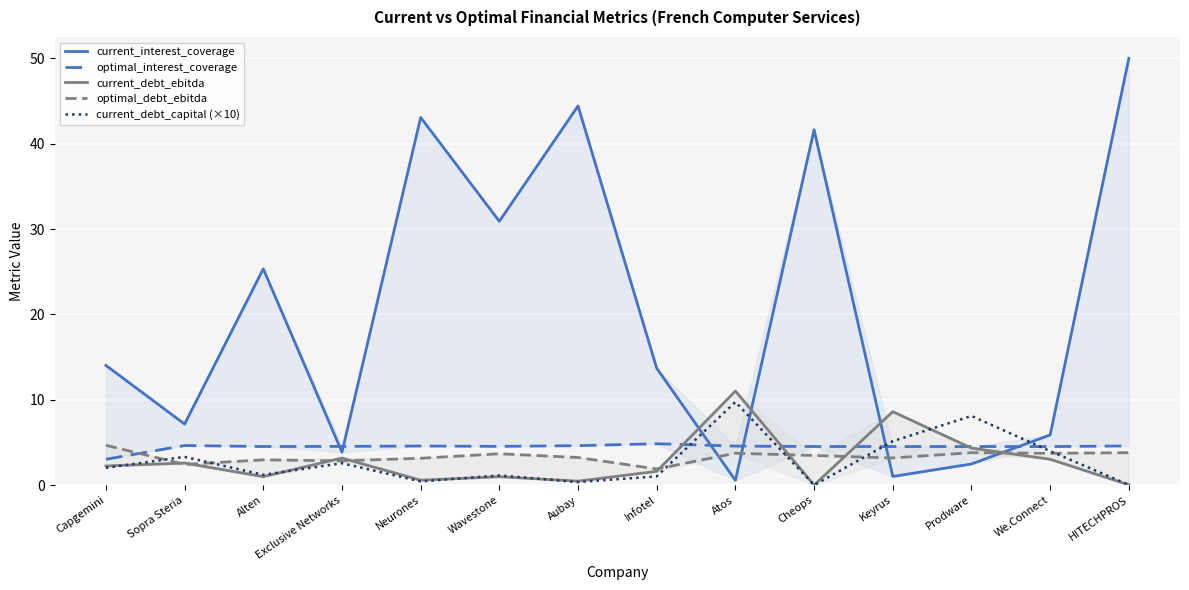

Between Infotel and Atos, which series saw the biggest shift?

current_interest_coverage